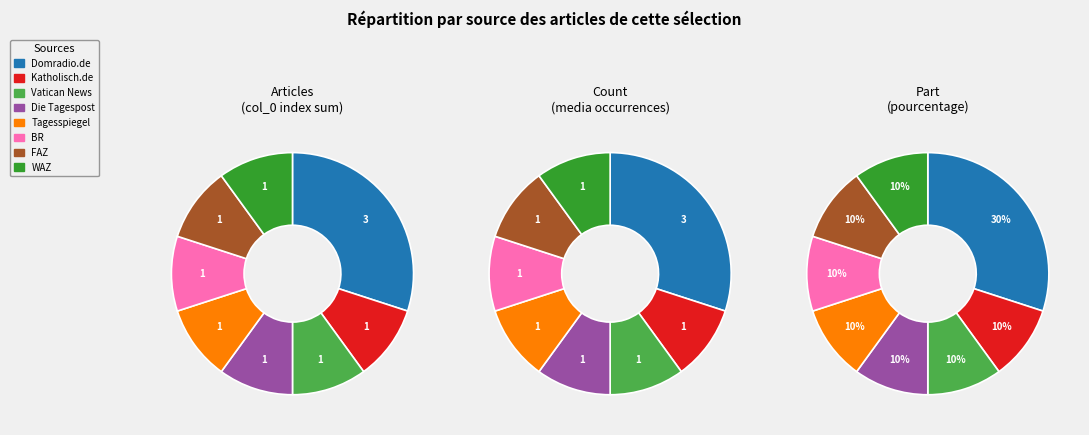

The Domradio.de slice represents 1% of the pie. True or false?

False